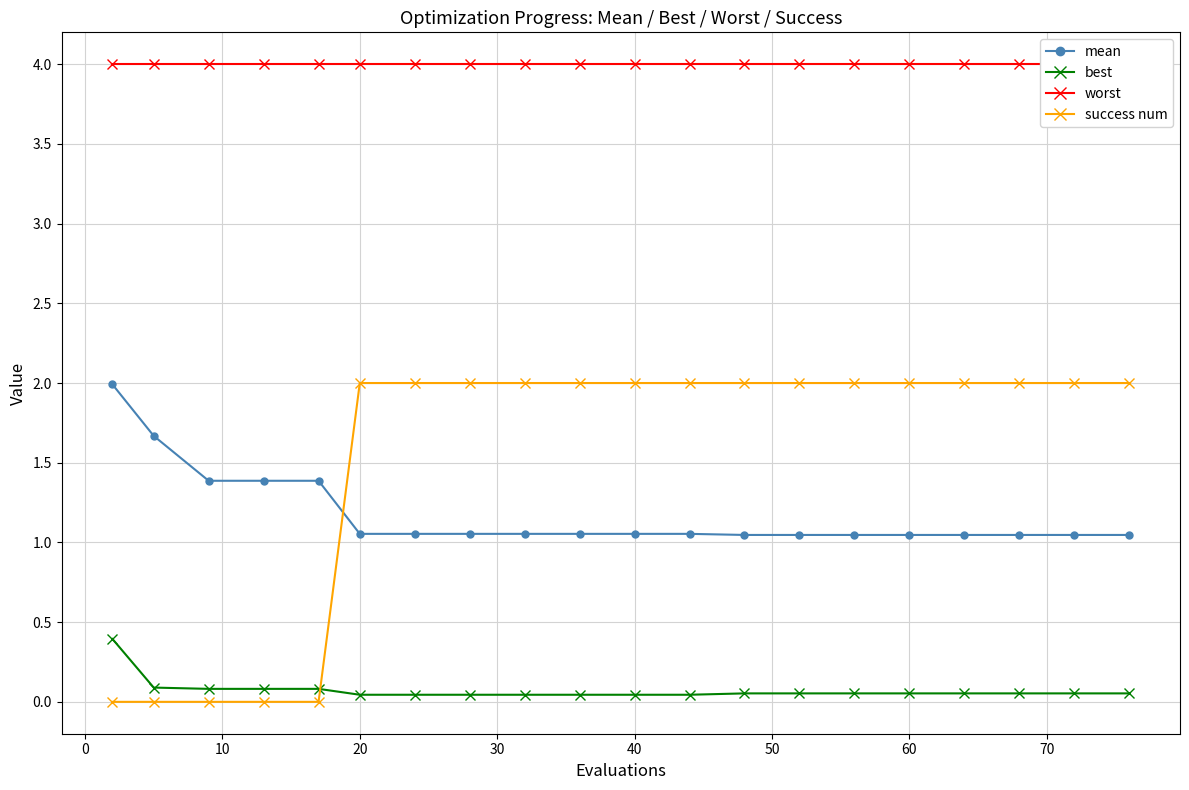

How many intersections are there between mean and success num?

1